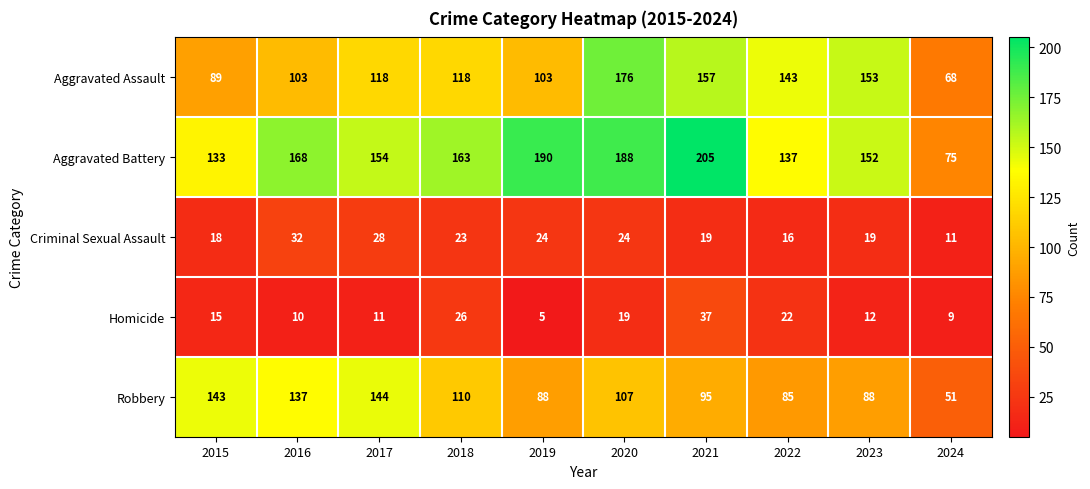

At which category is the sum across all series the highest?

2020